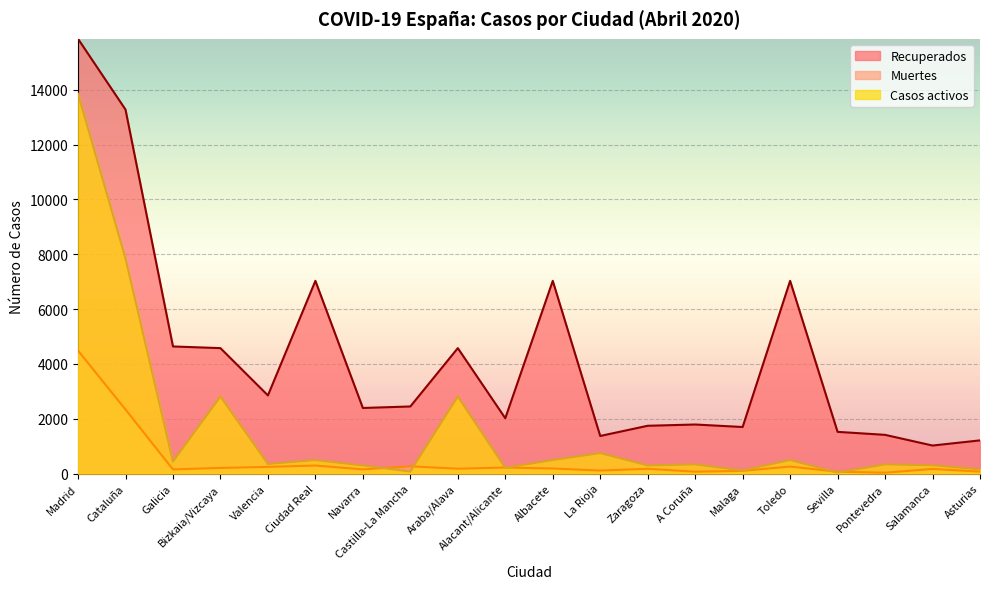

True or false: Recuperados and Muertes intersect in this chart.

False